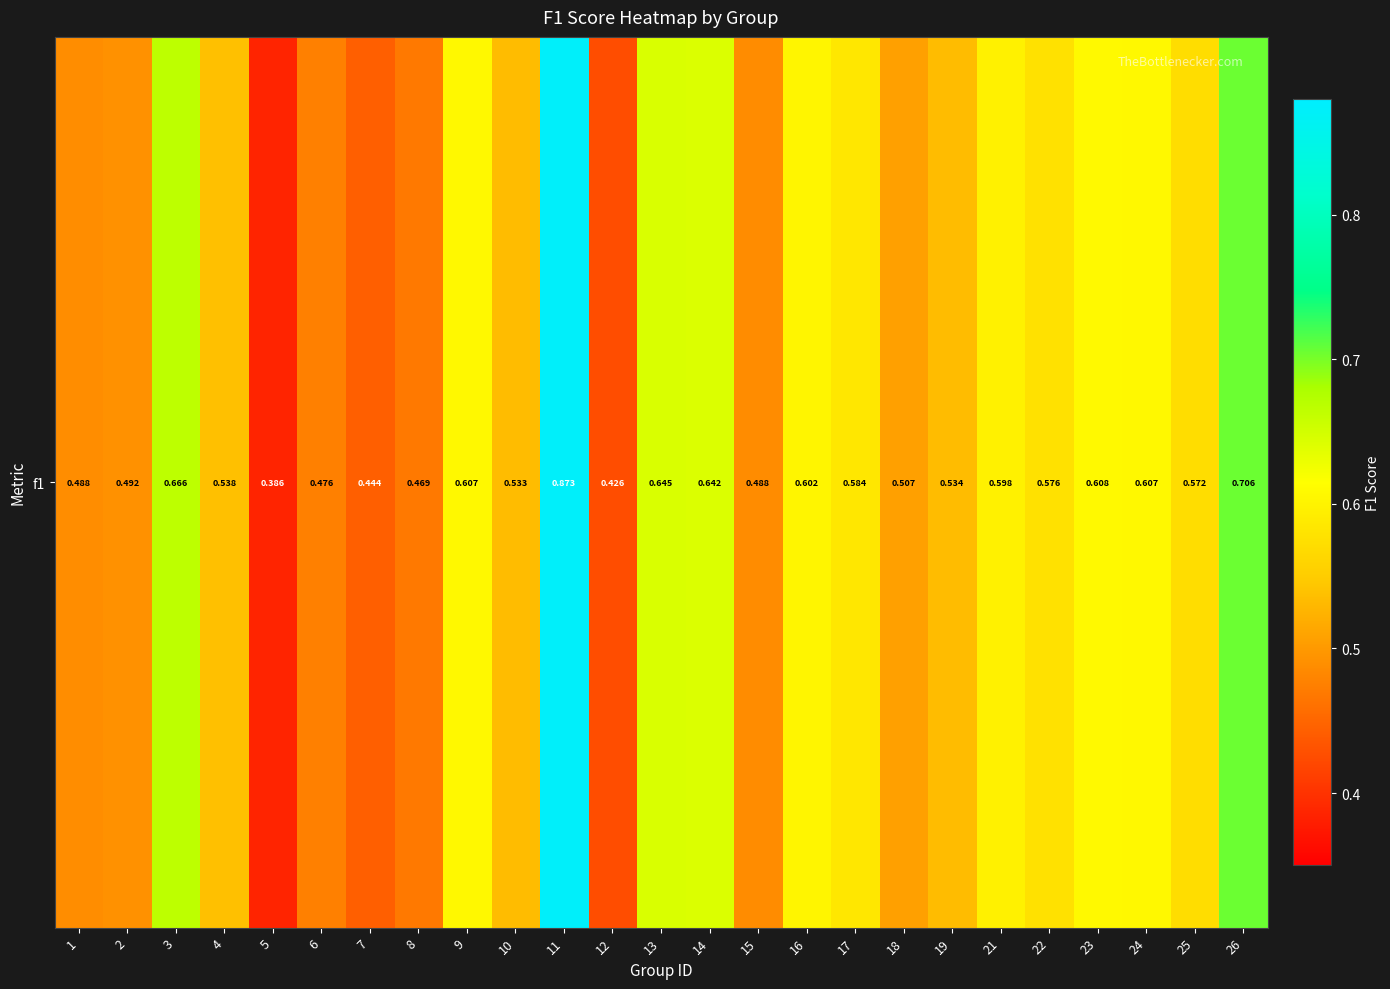

Between 2 and 19, which is larger?

19